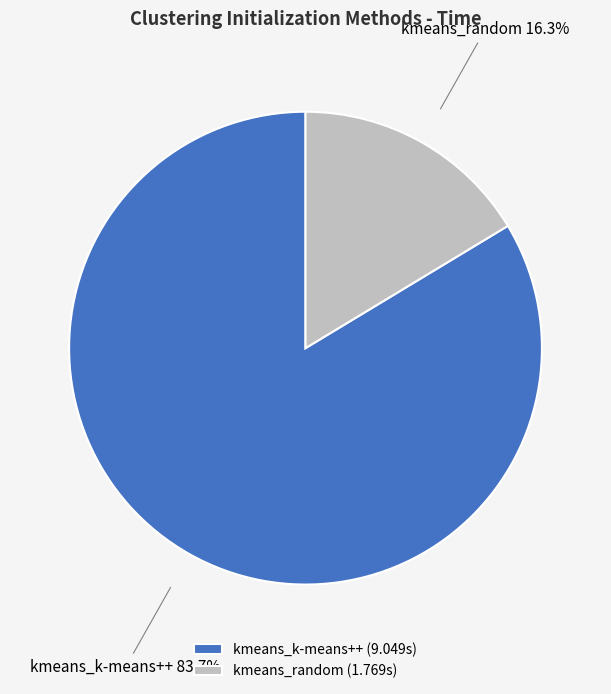

Is there any slice that represents more than half of the pie?

Yes